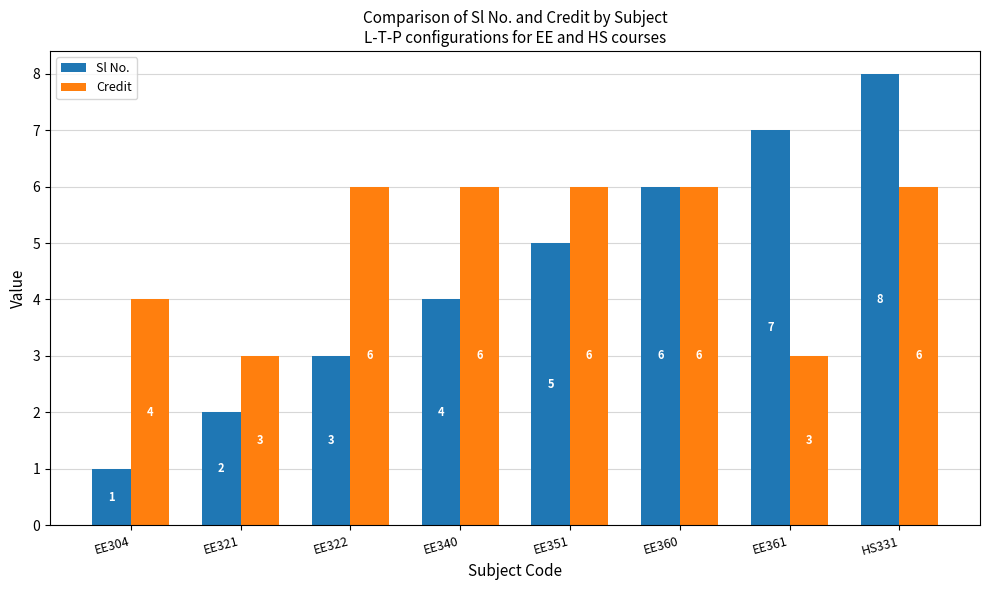

List the series in order of their overall mean, highest first.

Credit, Sl No.